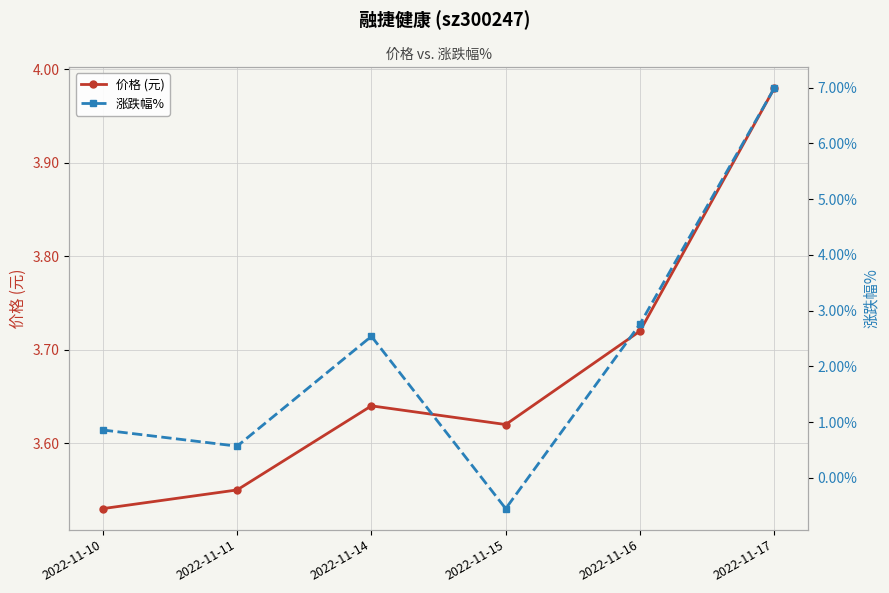

How many intersections are there between 价格 (元) and 涨跌幅%?

1